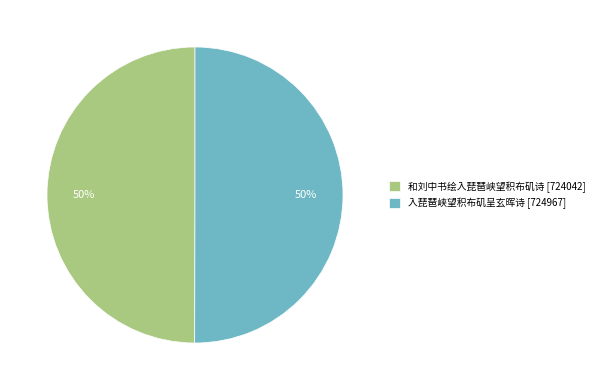

True or false: 和刘中书绘入琵琶峡望积布矶诗 accounts for 50% of the total.

True